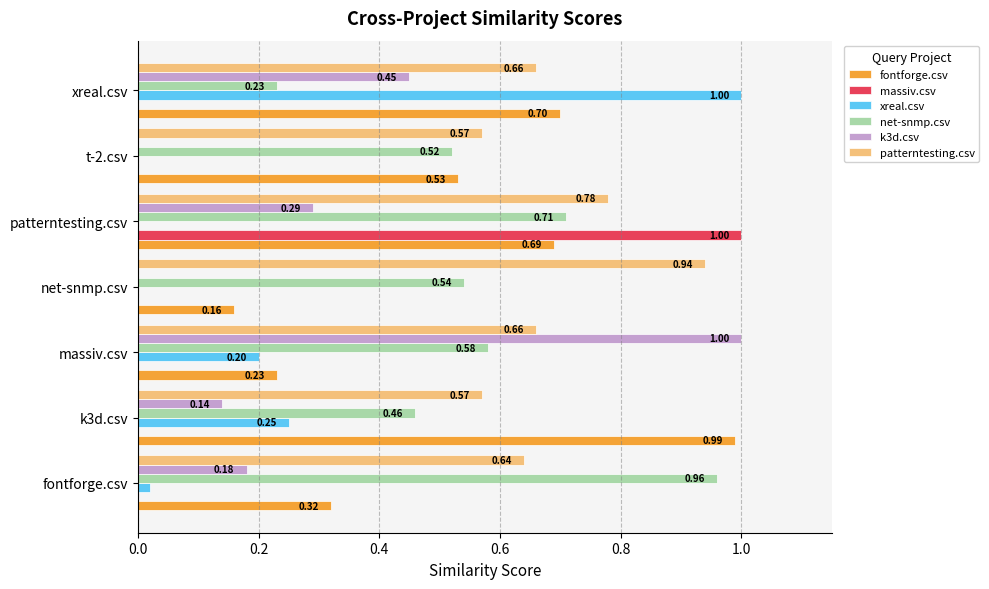

Which series has the largest total across all categories?

patterntesting.csv